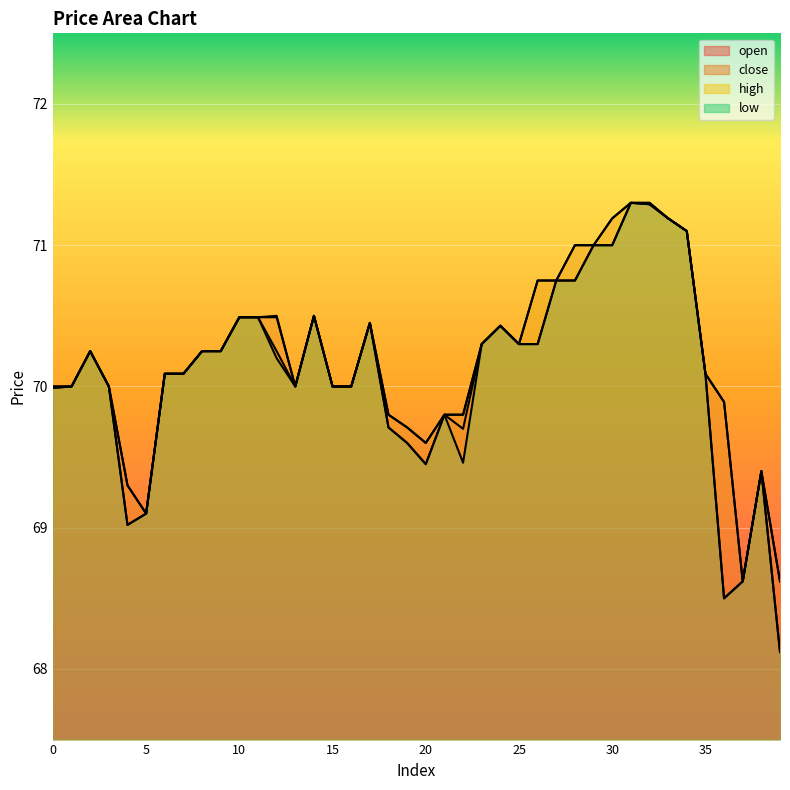

The high series shows 70.1 at 35. True or false?

True